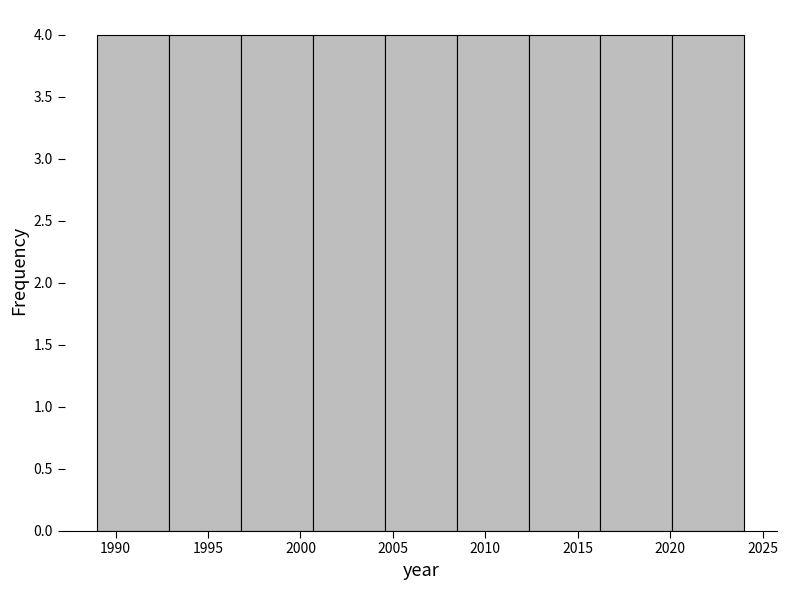

Reading left to right, list every bar in this chart as the range it spans on the x-axis followed by its height. Neither the bar edges nor the heights are printed on the chart, so give them approximately, as read against the axes.

1989.0 to 1993.0: 4
1993.0 to 1997.0: 4
1997.0 to 2000.5: 4
2000.5 to 2004.5: 4
2004.5 to 2008.5: 4
2008.5 to 2012.5: 4
2012.5 to 2016.0: 4
2016.0 to 2020.0: 4
2020.0 to 2024.0: 4